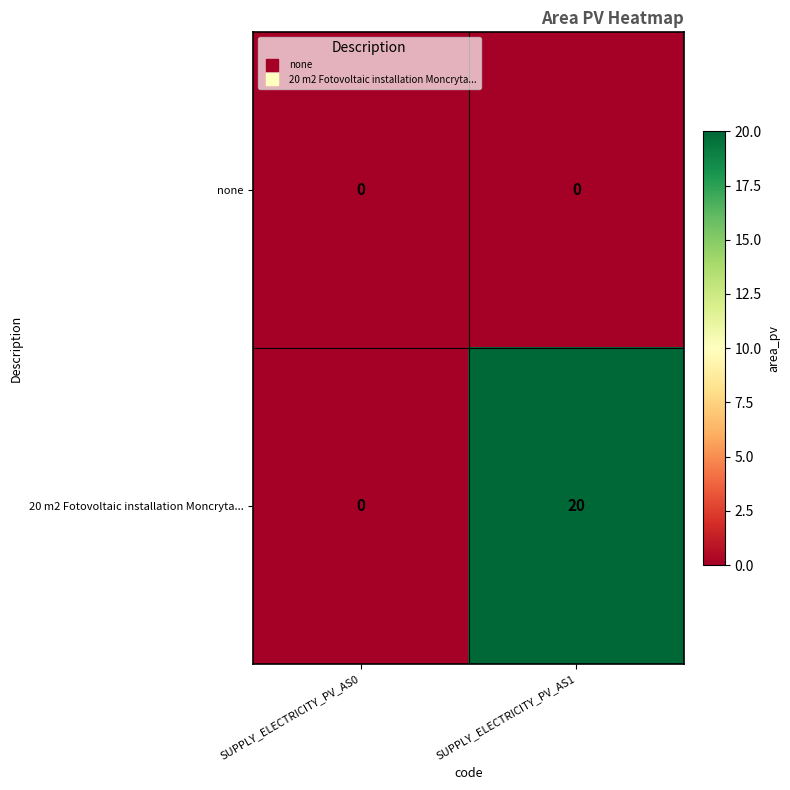

Reading left to right, list all the values displayed in this chart.

none: 0	0
20 m2 Fotovoltaic installation Moncryta...: 0	20